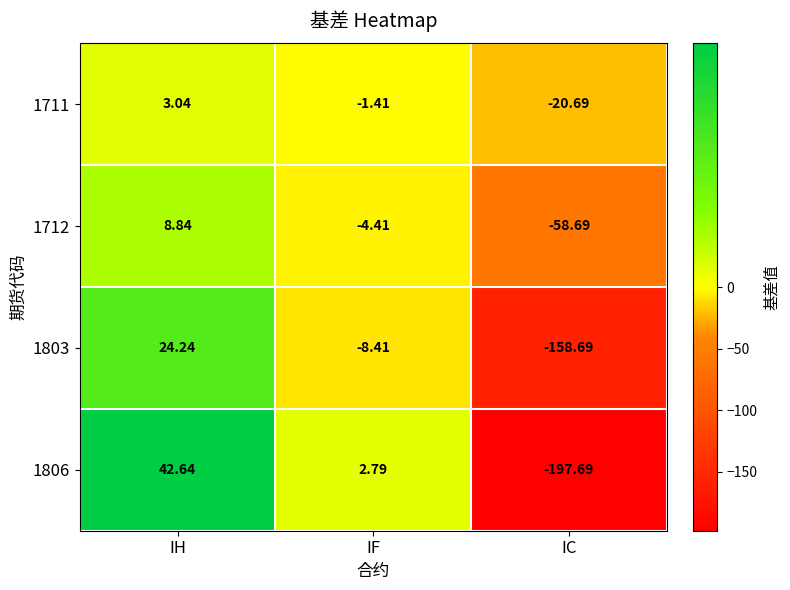

List the labels in order of 1806 value, smallest first.

IC, IF, IH